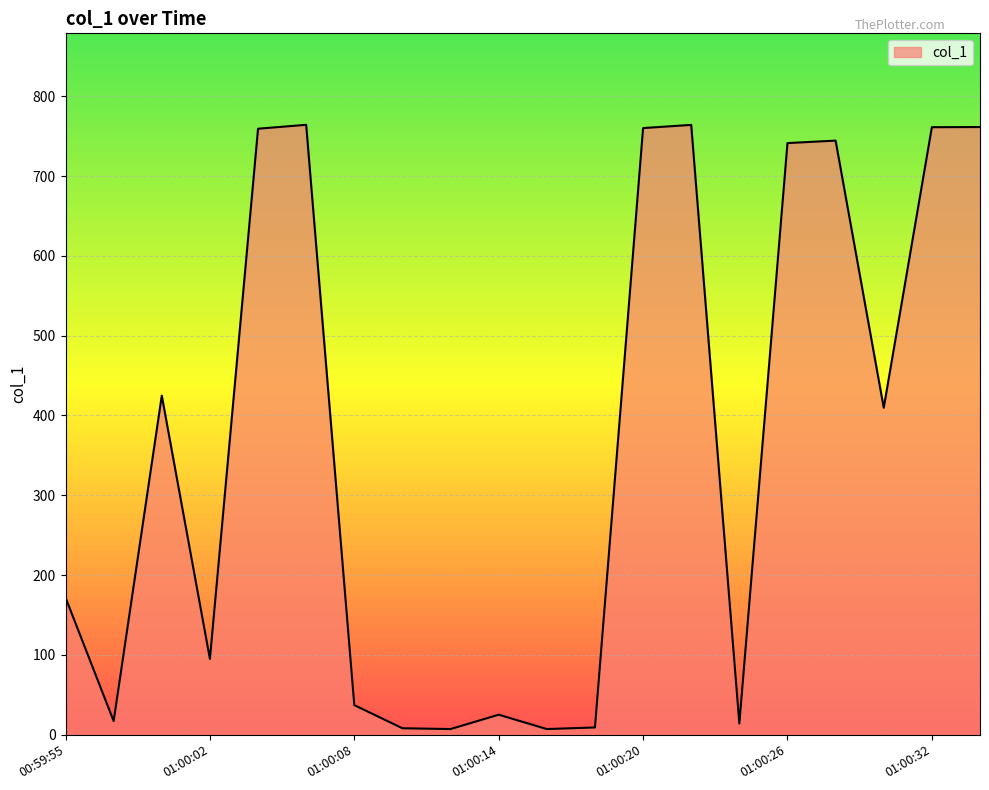

What is the difference between the maximum and minimum values?

757.3